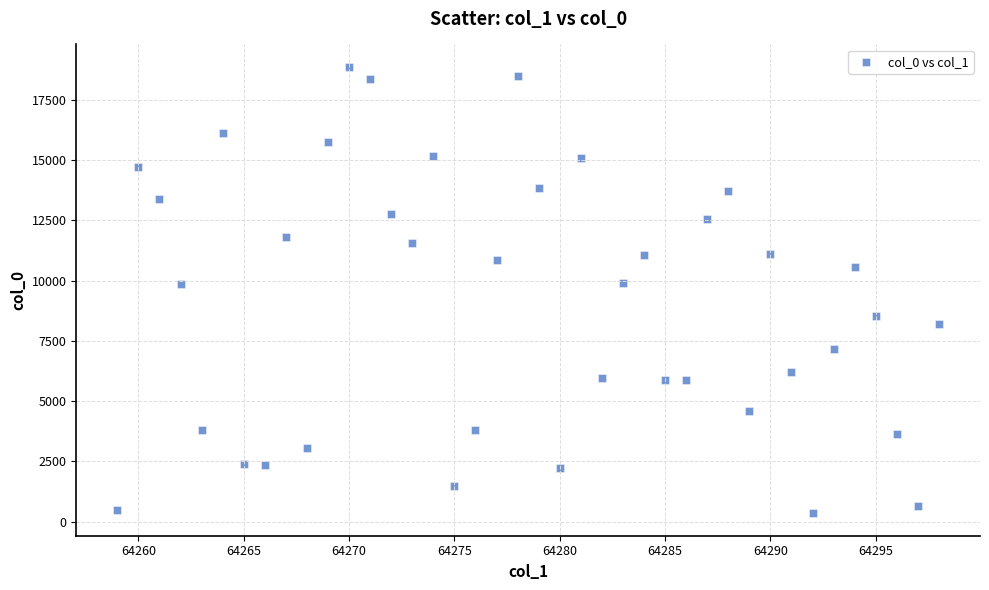

What is the range of Y values (max minus min)?

18545